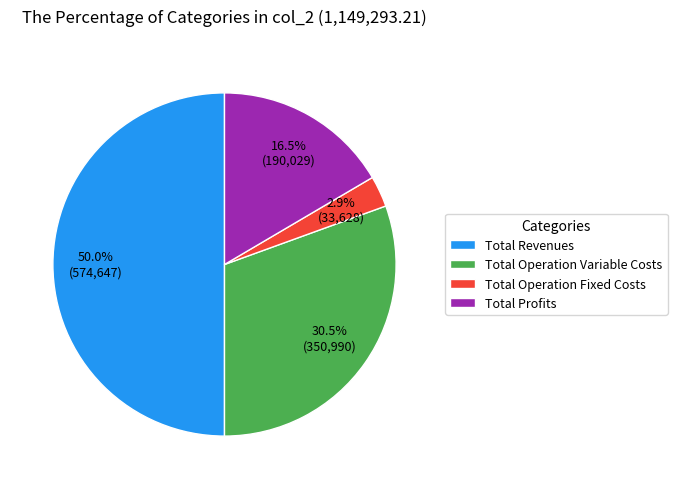

How much of the chart is everything except Total Profits?

83.5%